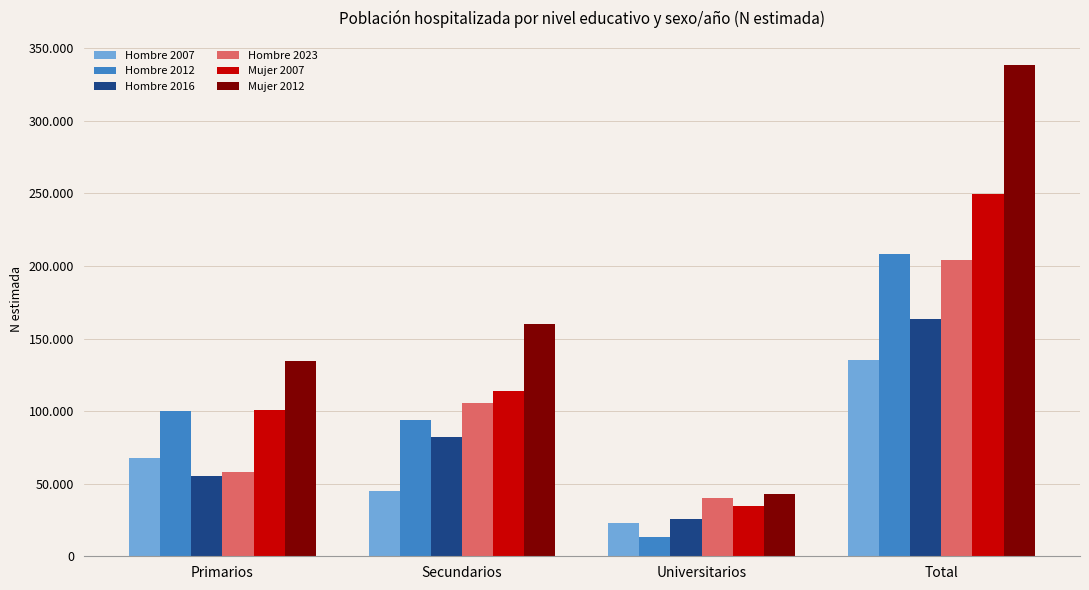

Which series has the largest total across all categories?

Mujer 2012